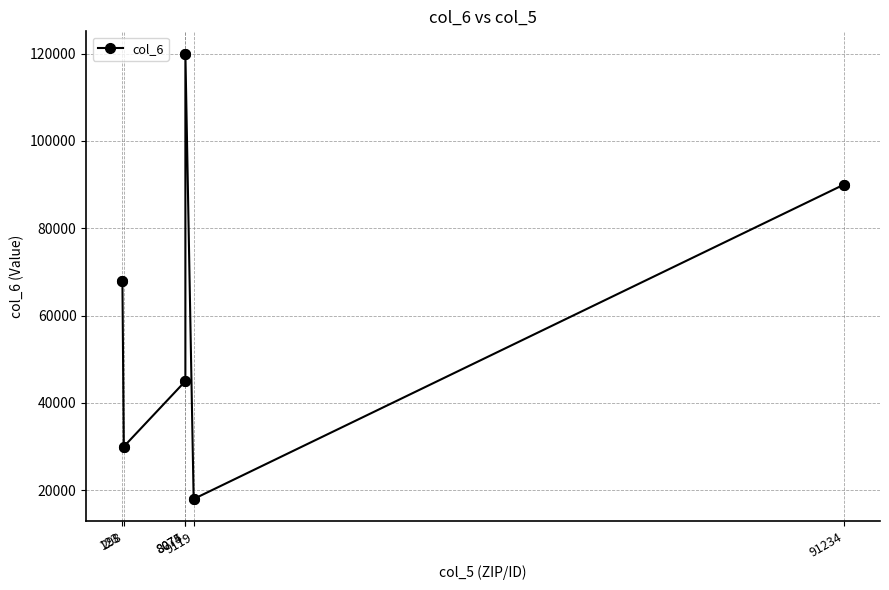

What is the difference between the values at 9119 and 298?

12000